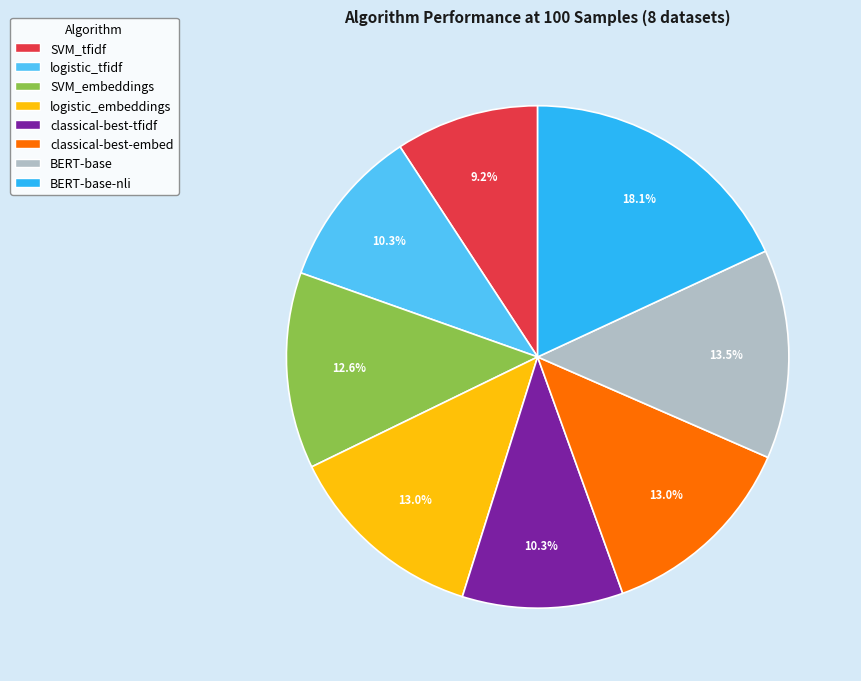

True or false: BERT-base-nli accounts for 18% of the total.

True